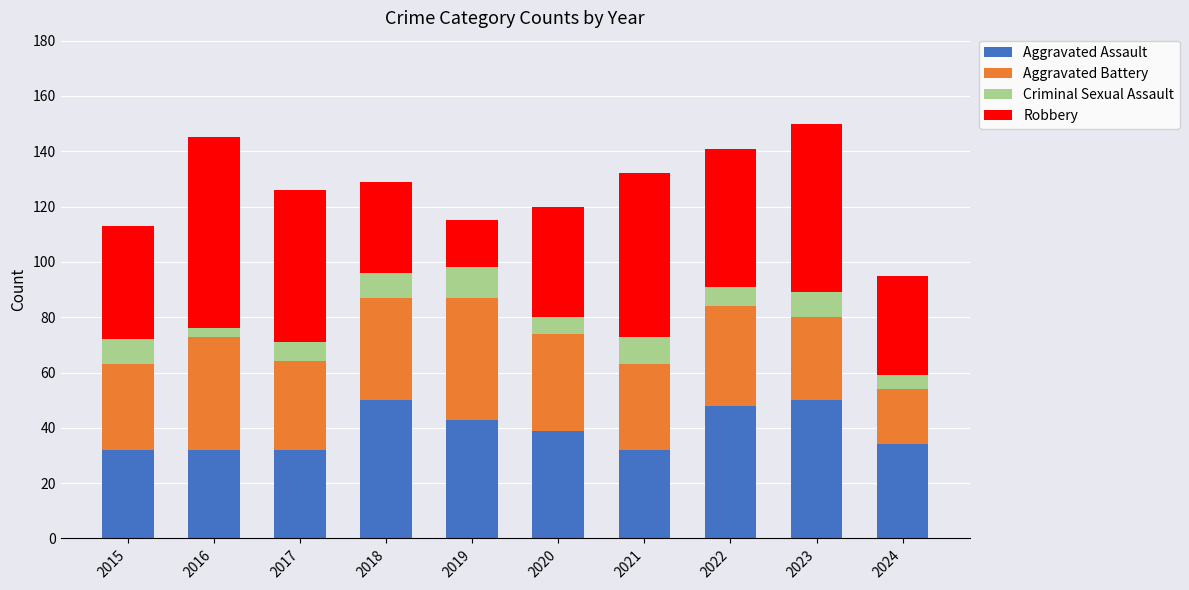

What is the lowest value of the Aggravated Assault series?

32